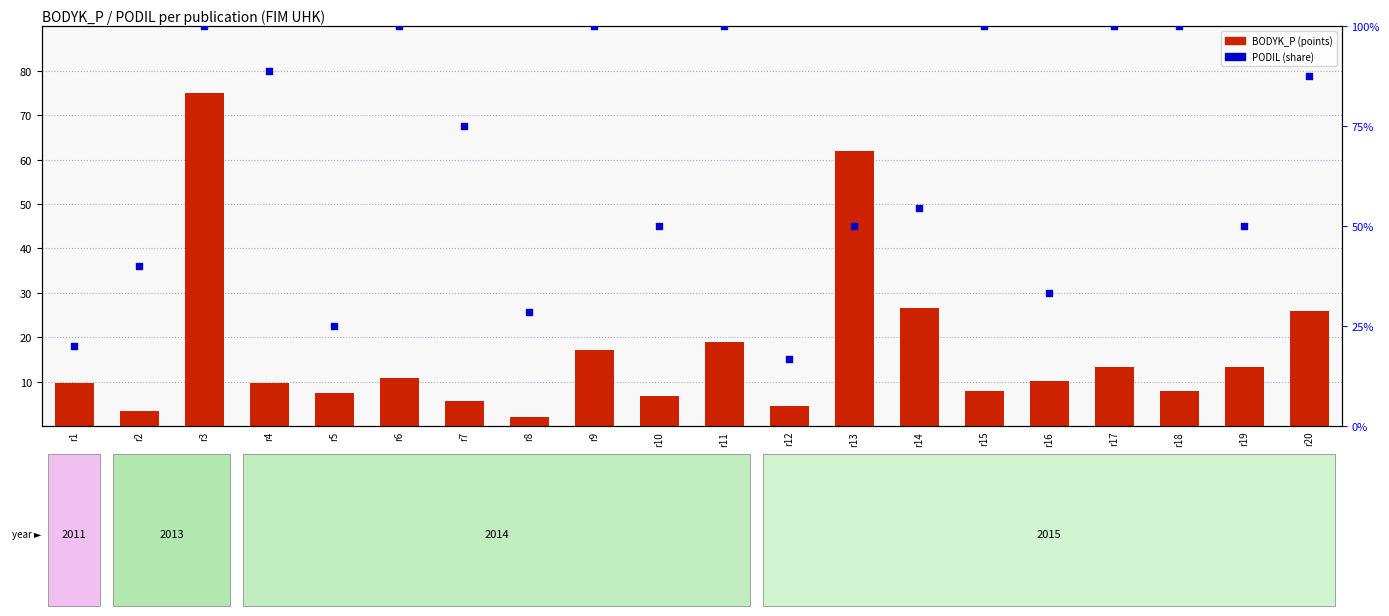

Which series has the largest Y range (max minus min)?

BODYK_P